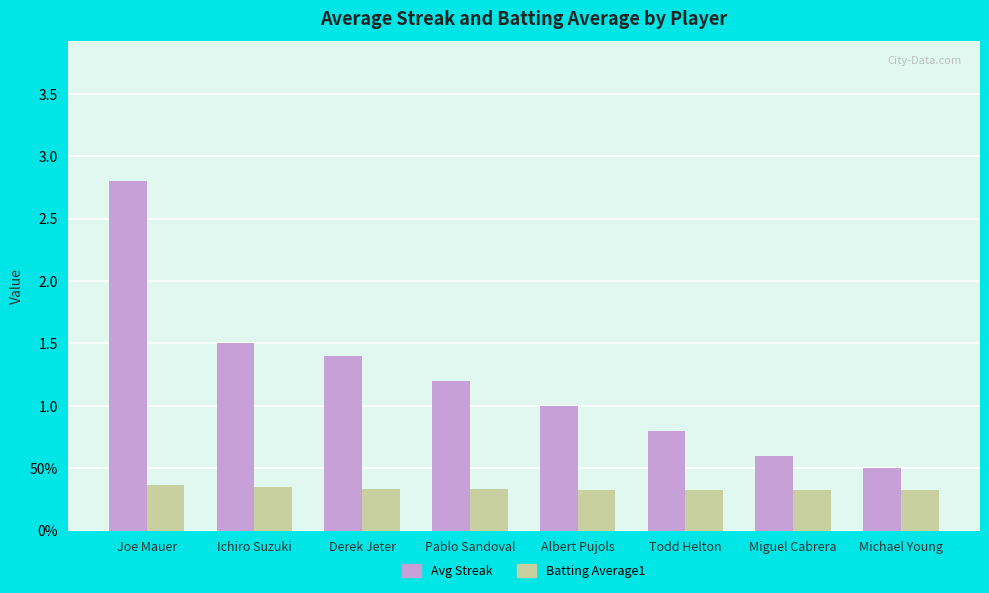

Which series changed the most between Derek Jeter and Pablo Sandoval?

Avg Streak